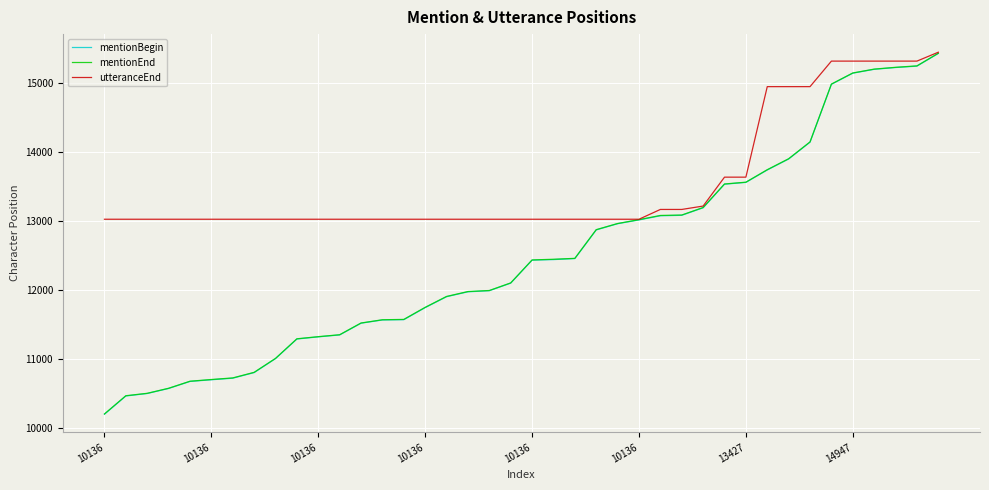

Which series has the largest range (max minus min)?

mentionBegin